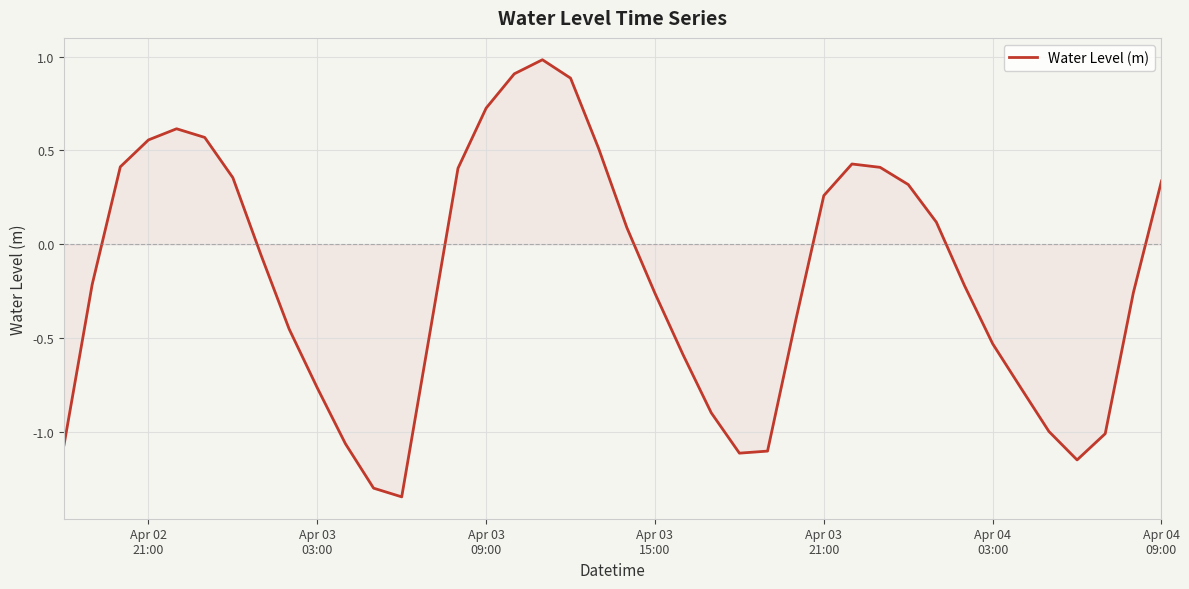

What is the greatest value displayed?

1.0